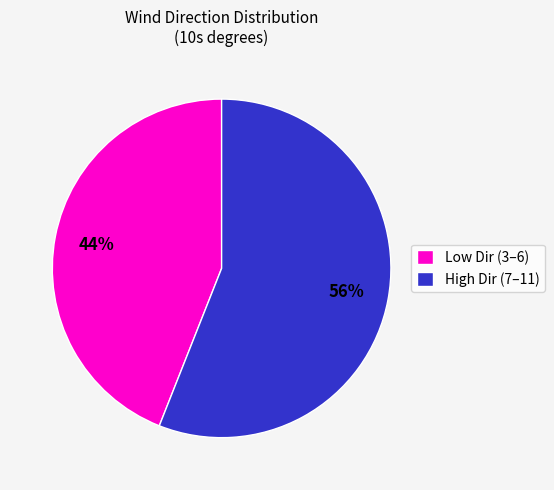

Count the number of slices in the pie.

2